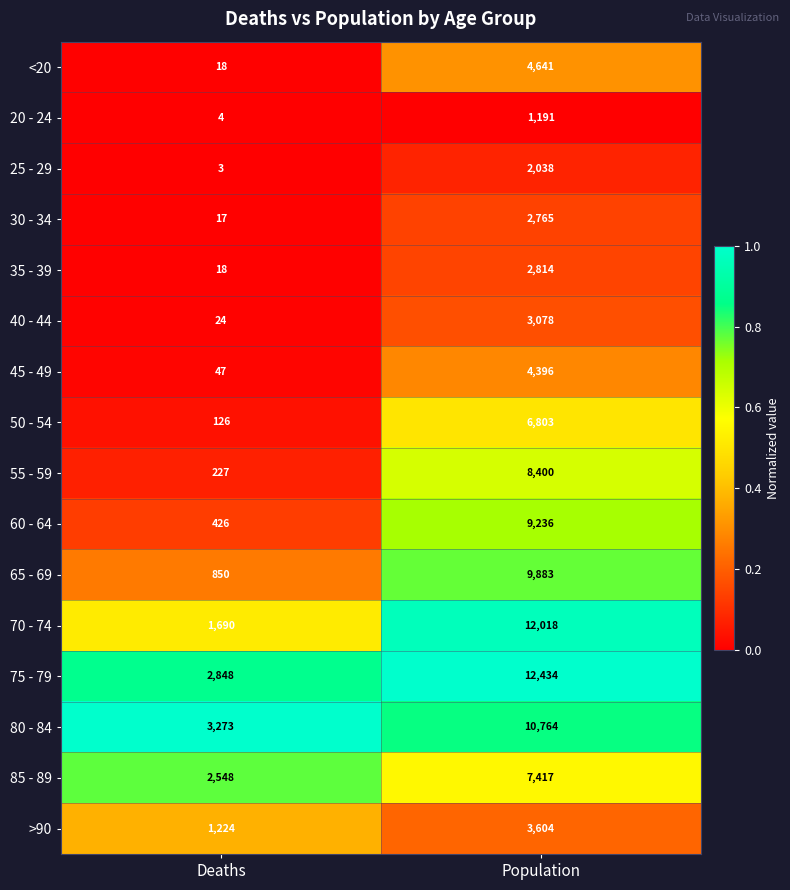

Is it true that 85 - 89 equals 2548 at Deaths?

True